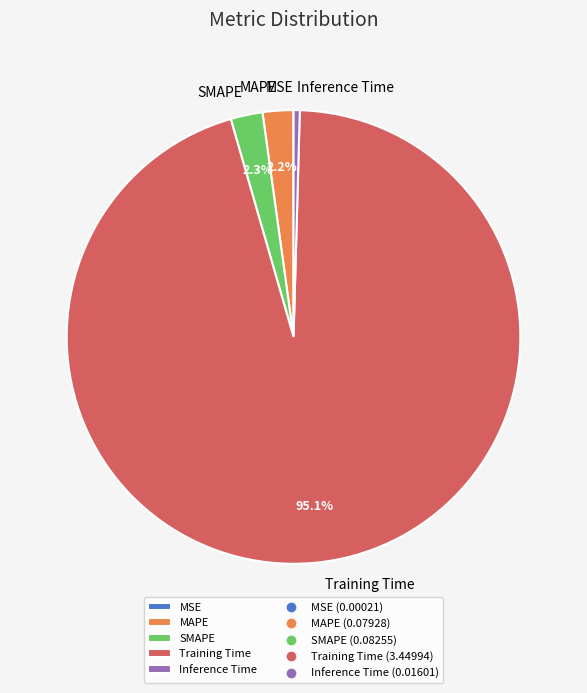

To the nearest percent, what portion does SMAPE represent?

2%